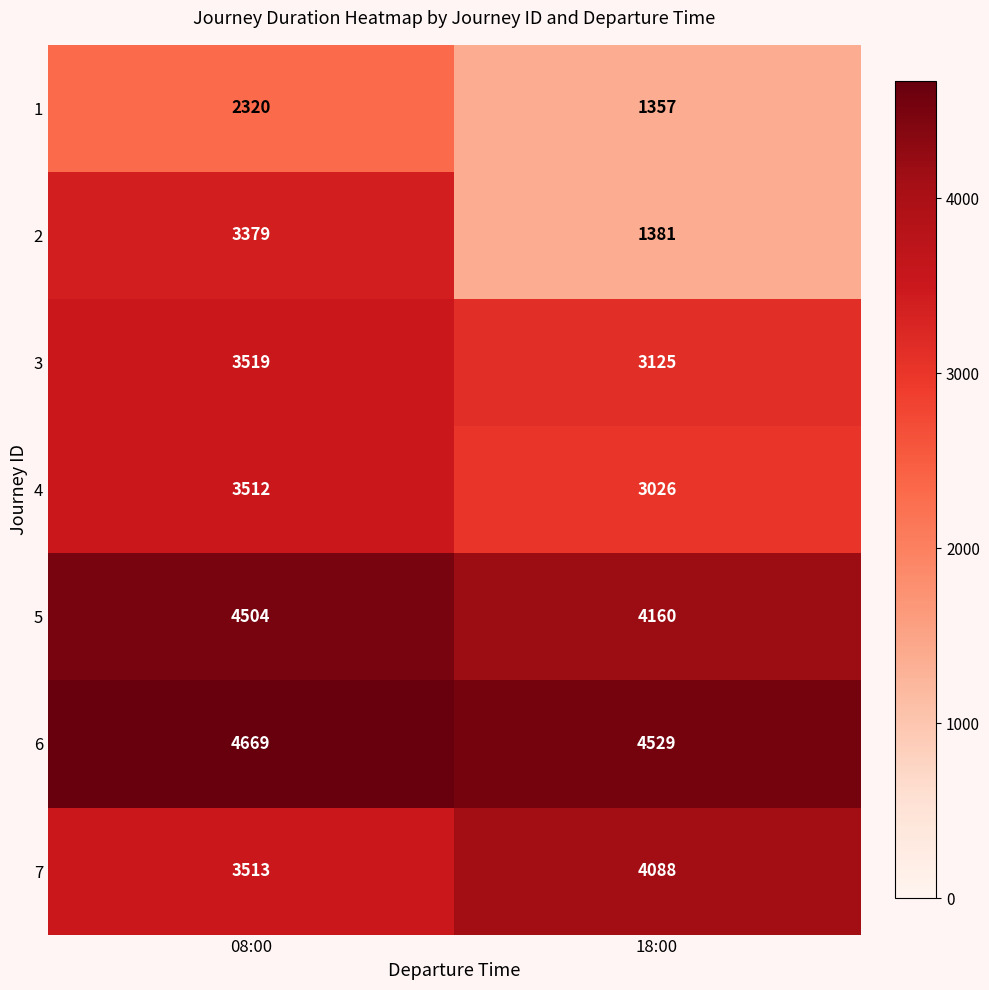

What is the sum of the 3 values at 08:00 and 18:00?

6644